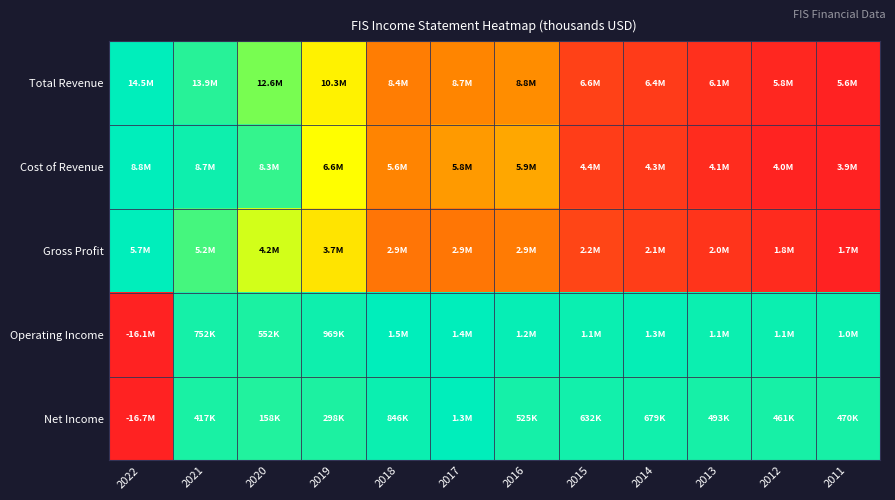

Between 2016 and 2021, which is larger?

2021